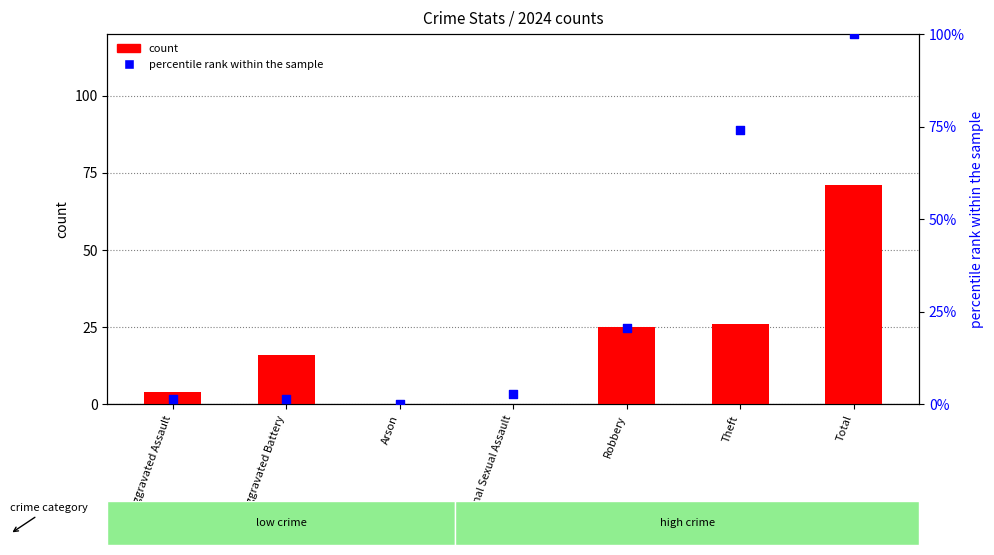

Is the value of percentile rank within the sample at Aggravated Assault greater than the value of count at Robbery?

No